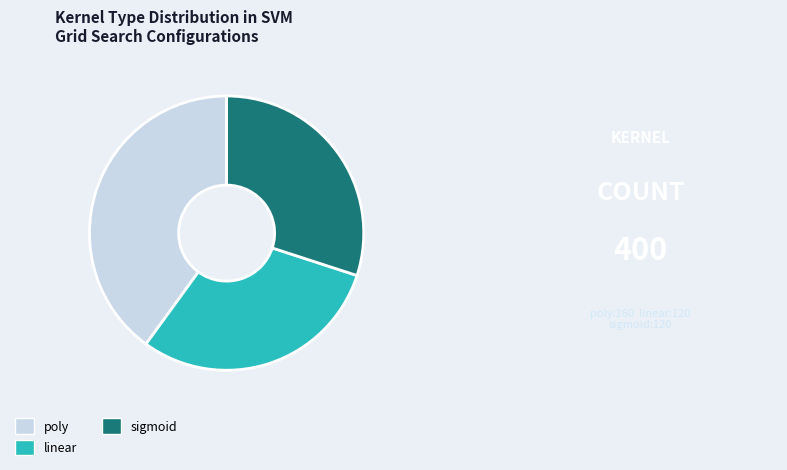

Does any single category account for the majority?

No